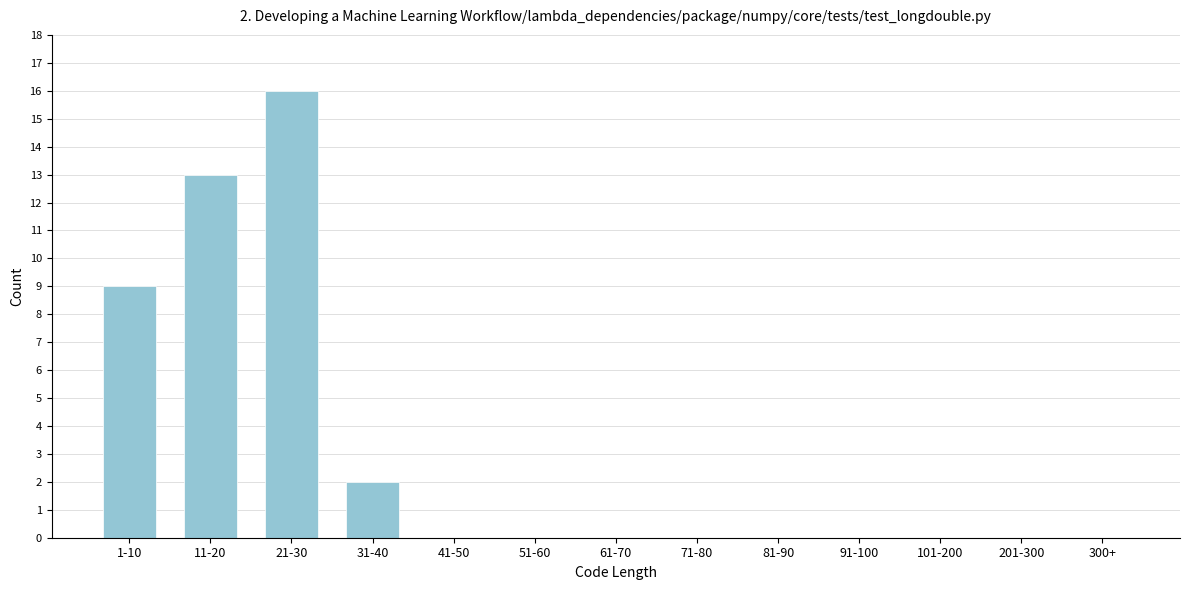

Reading left to right, extract all data points from this chart.

1-10=9	11-20=13	21-30=16	31-40=2	41-50=0	51-60=0	61-70=0	71-80=0	81-90=0	91-100=0	101-200=0	201-300=0	300+=0